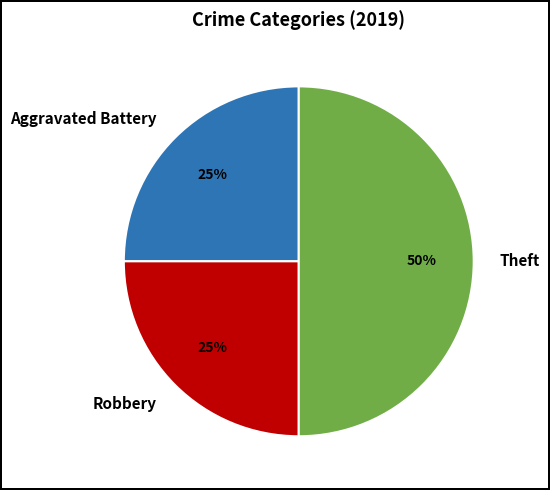

The Robbery slice represents 25% of the pie. True or false?

True